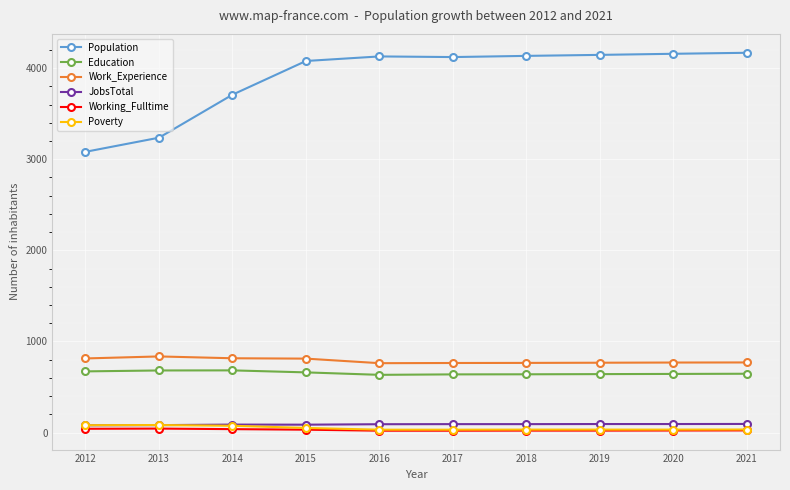

What value does the Population series have at 2014?

3708